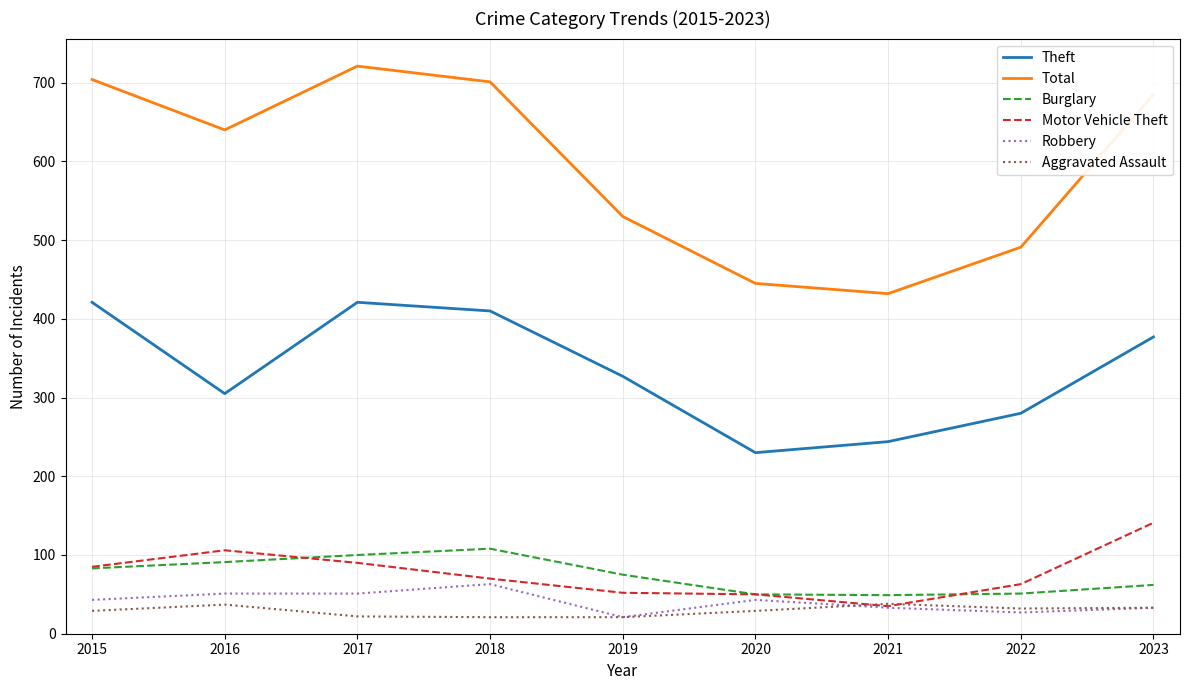

What is the difference between the maximum and second lowest values in the Aggravated Assault series?

17